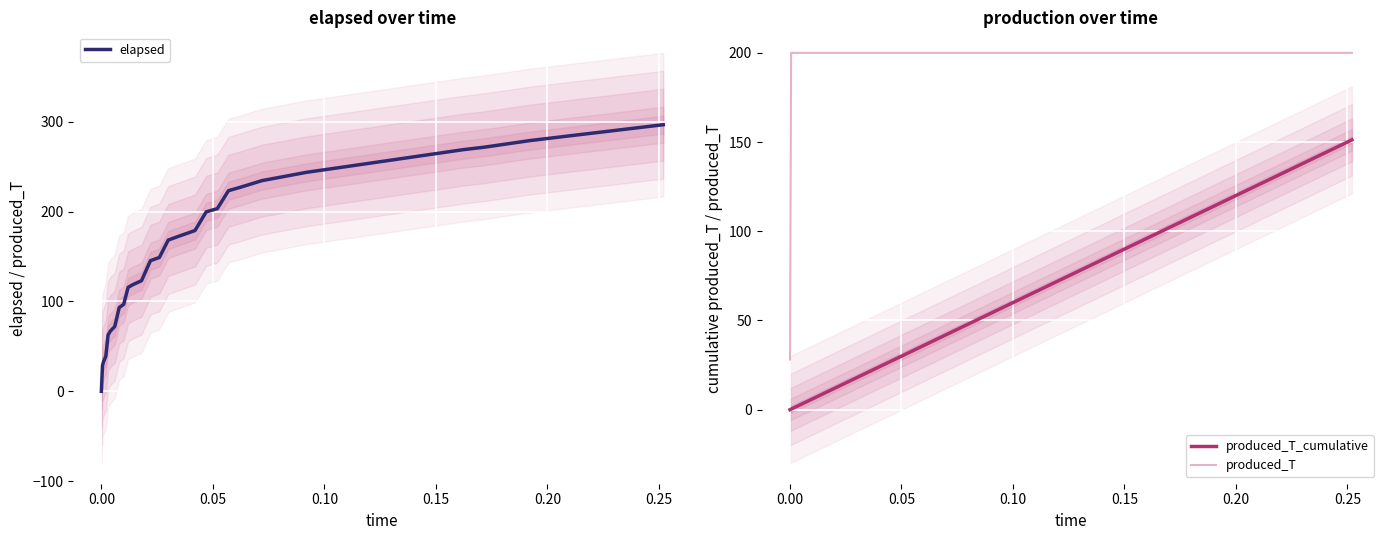

Count the number of data series in this chart.

3